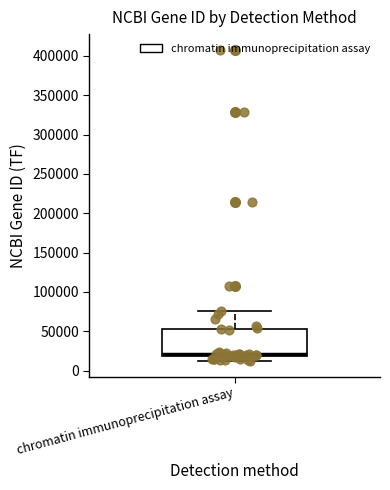

Transcribe this box plot: give where the median line is, the range the box spans, and where the two whiskers end, as read against the y-axis. The values are not printed on the chart, so give them approximately, as read against the axis.

median 20000 (just above the box's lower edge), box 20000 to 50000, whiskers 10000 to 75000